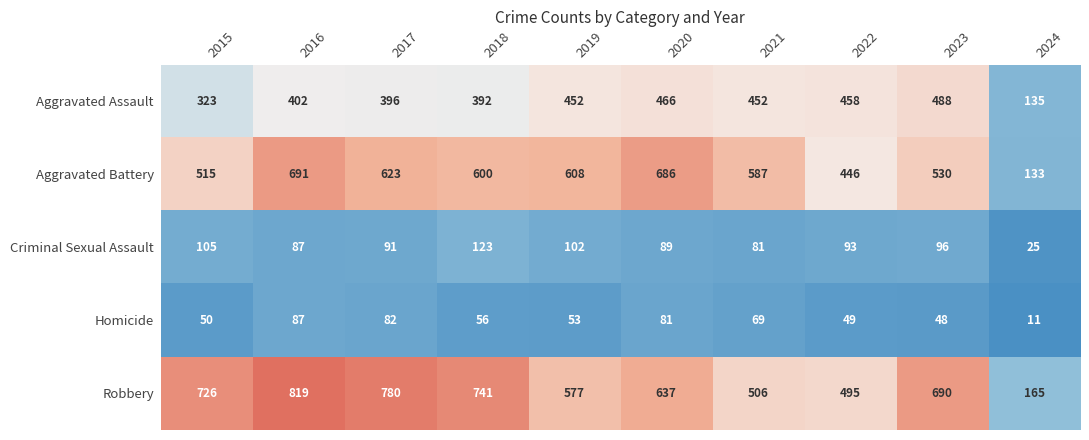

What is the approximate value of Aggravated Battery at 2019, to the nearest 50?

600